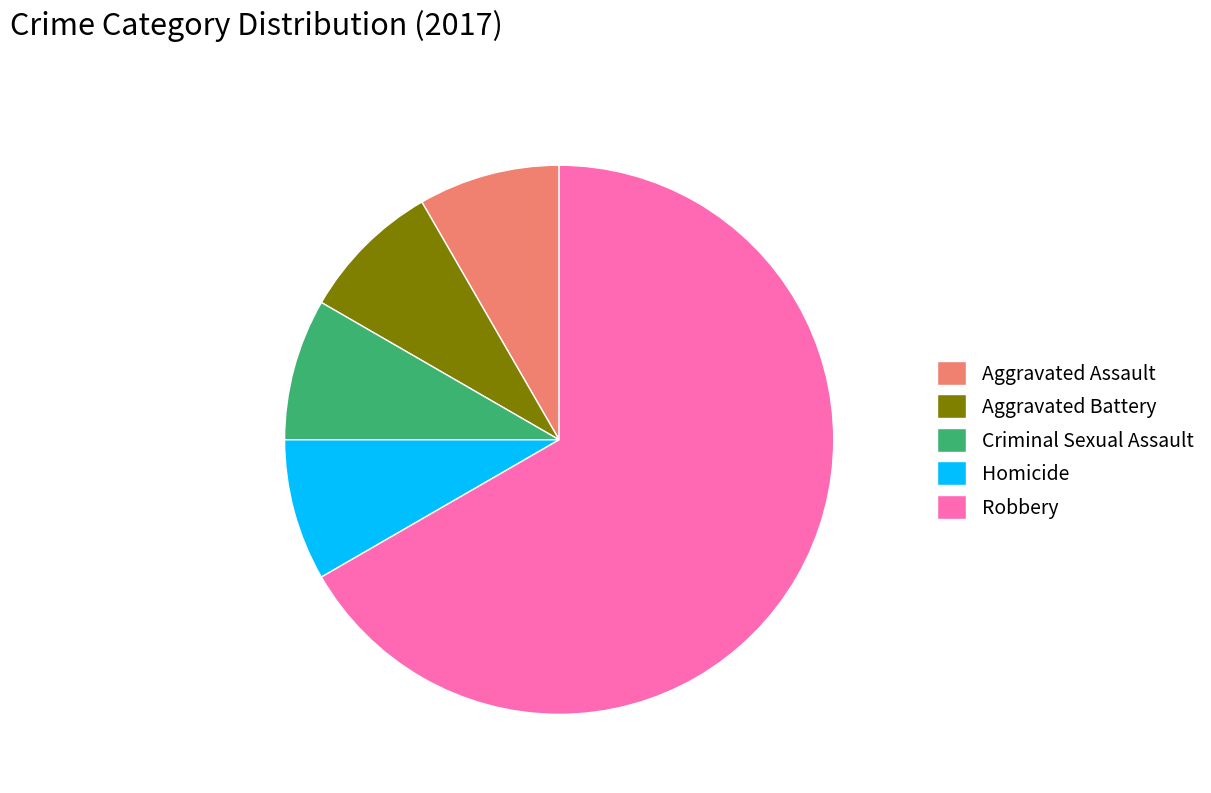

How many slices are in this pie chart?

5